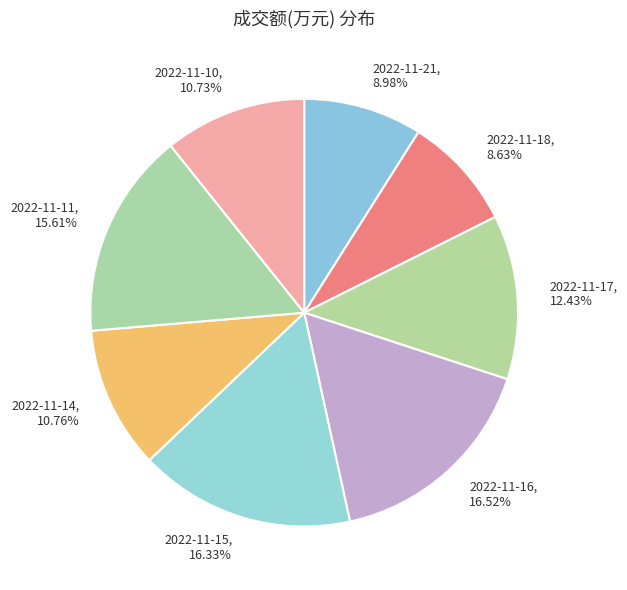

Is there a majority slice in this chart?

No